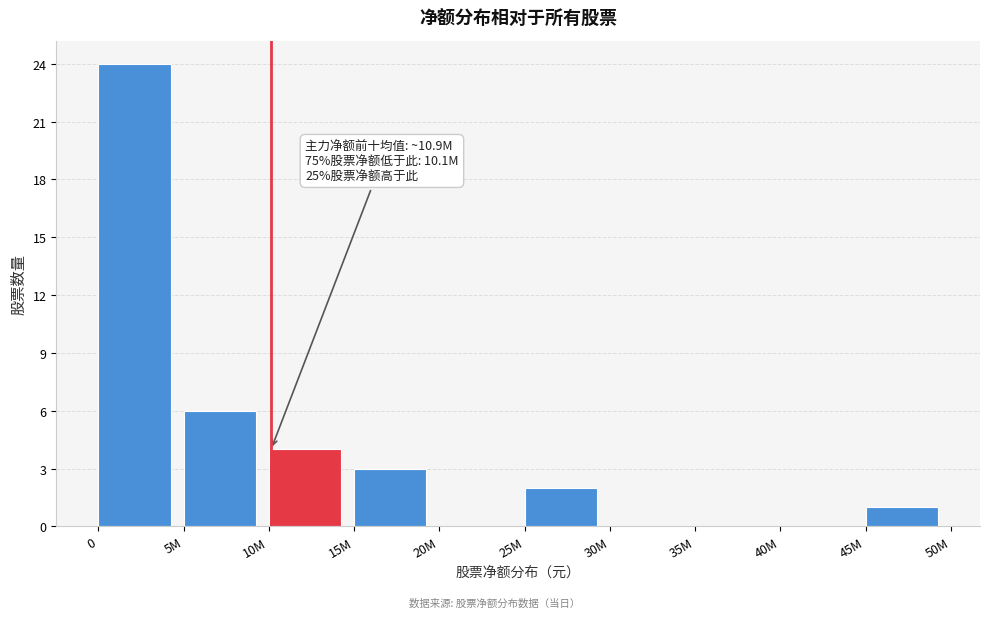

Reading right to left, what are all the values shown in this chart?

45M=1	40M=0	35M=0	30M=0	25M=2	20M=0	15M=3	10M=4	5M=6	0=24